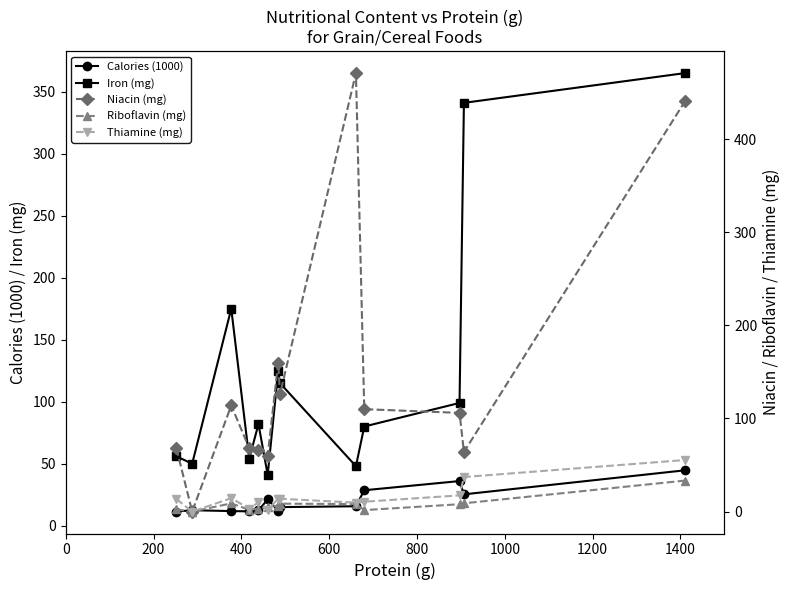

True or false: Calories (1000) has more than 1 points higher than both neighbors.

True